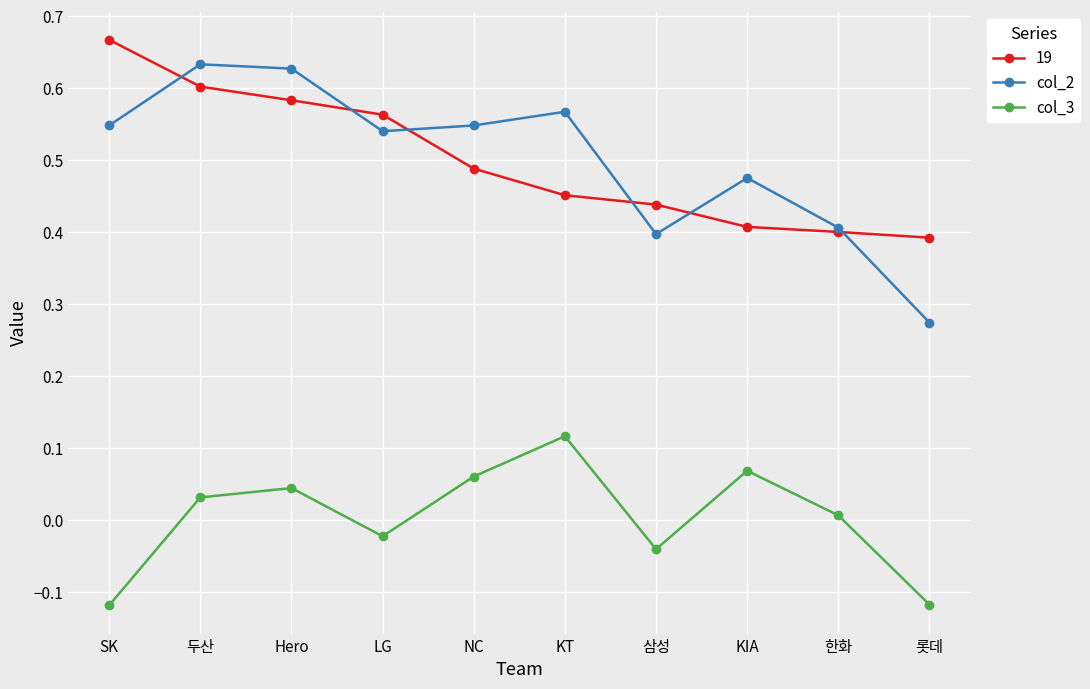

What is the label of the 4th point from the left?

LG